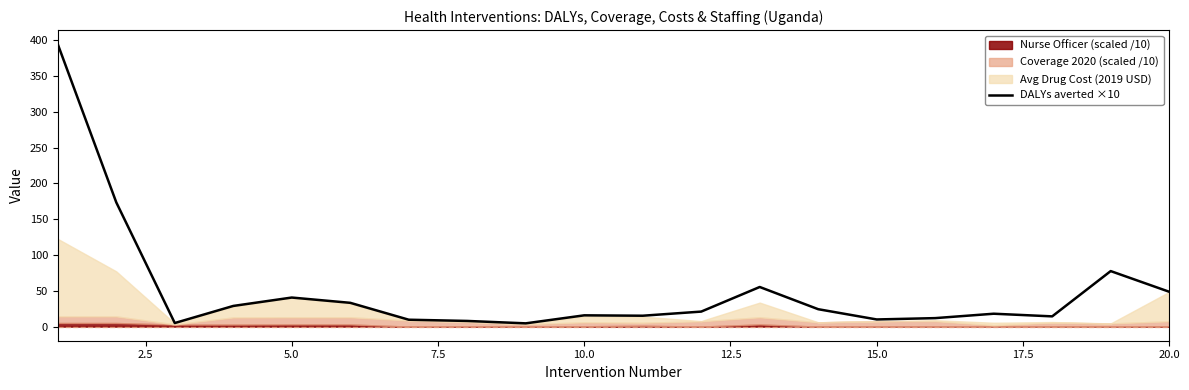

Does the chart have visible grid lines?

No